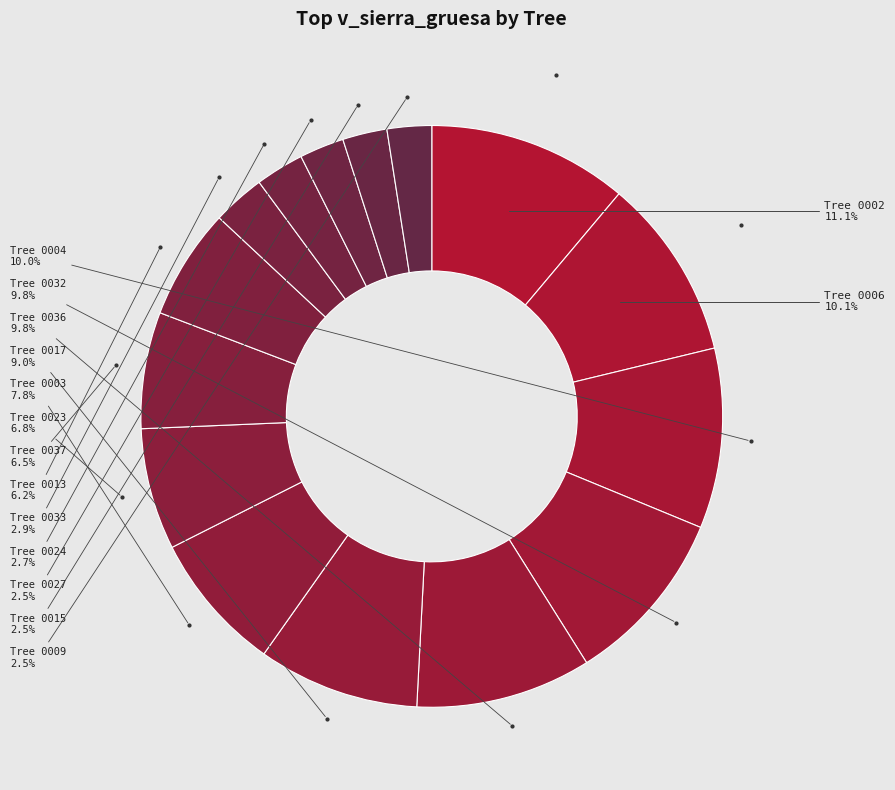

Does any single category account for the majority?

No